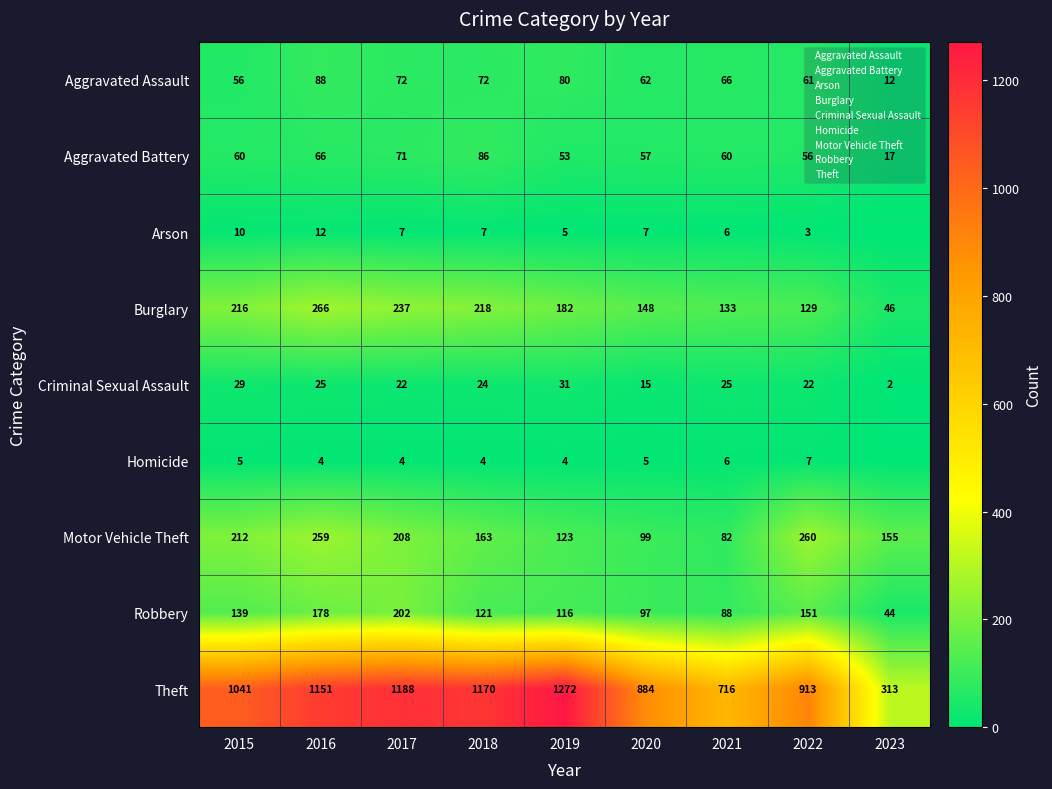

Count the number of data series in this chart.

9